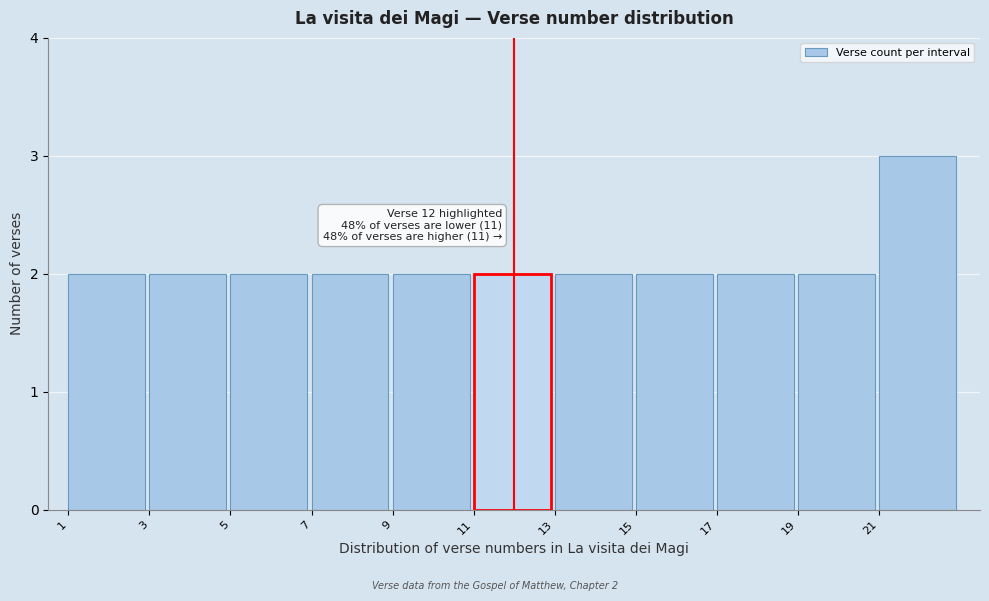

Which range on the x-axis has the tallest bar?

21 to 23